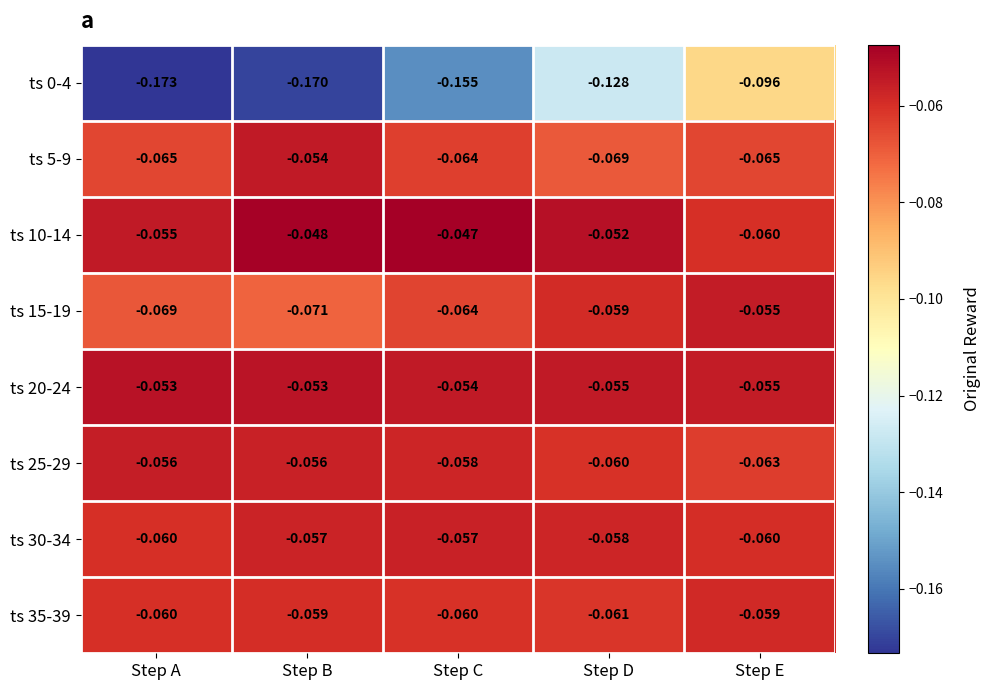

Where is ts 0-4 nearest to the value 0?

Step E